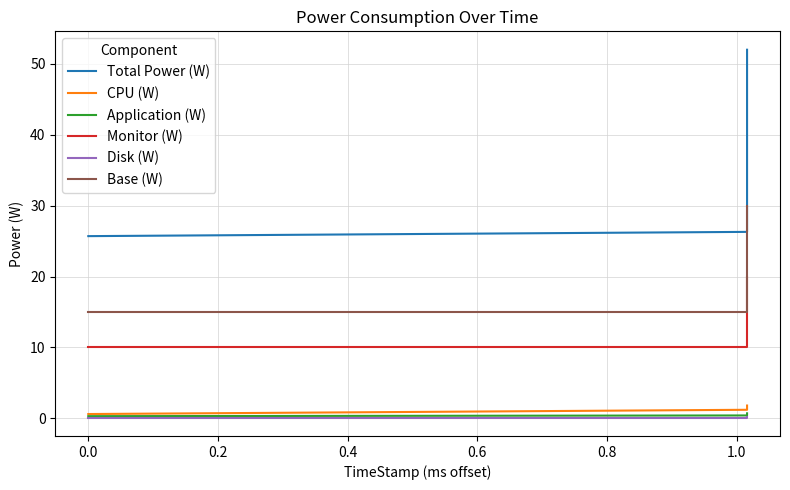

What is the minimum value shown in the chart?

0.1